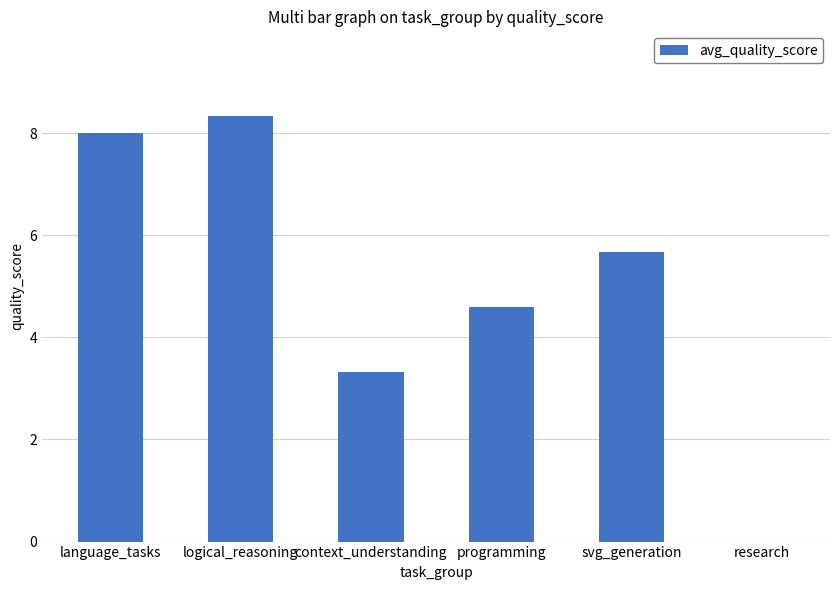

What is the change in value from context_understanding to svg_generation?

+2.3